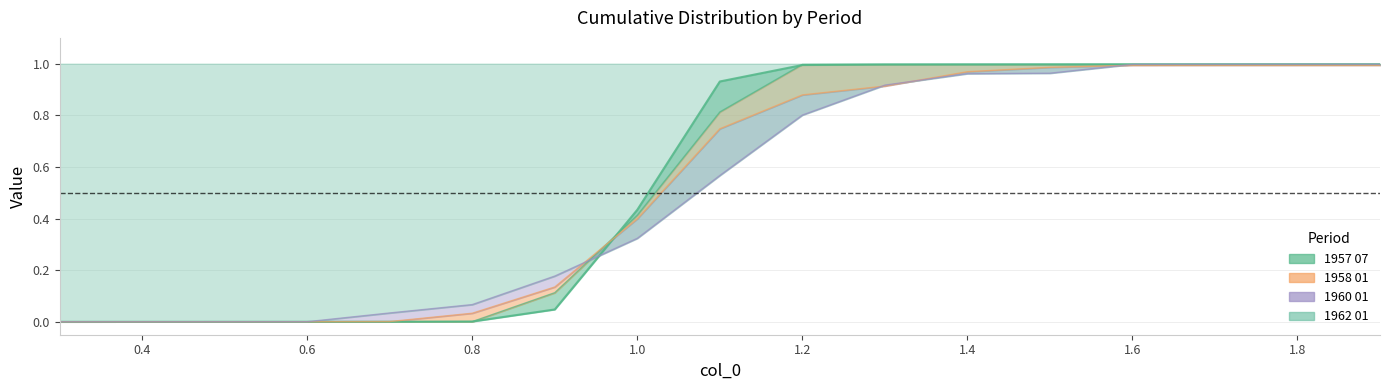

Which has a higher value, 1.6 or 1.0?

1.6